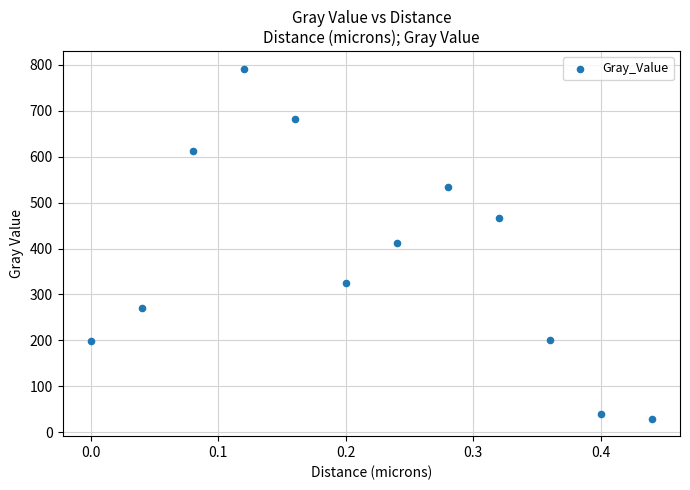

What is the range of X values (max minus min)?

0.4